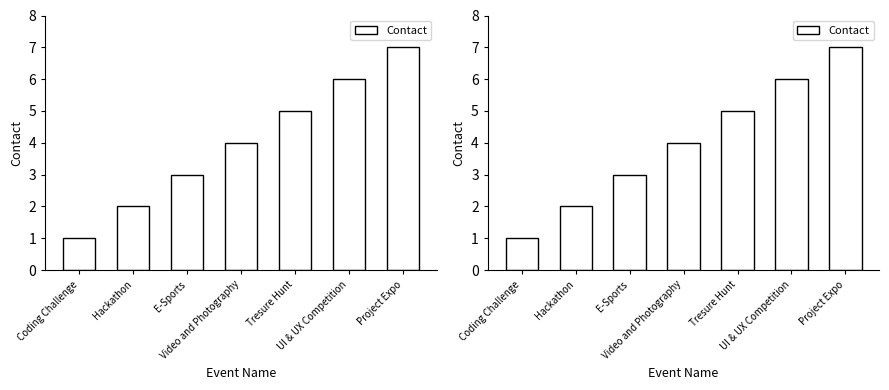

Reading left to right, what are all the values shown in this chart?

Coding Challenge=1	Hackathon=2	E-Sports=3	Video and Photography=4	Tresure Hunt=5	UI & UX Competition=6	Project Expo=7